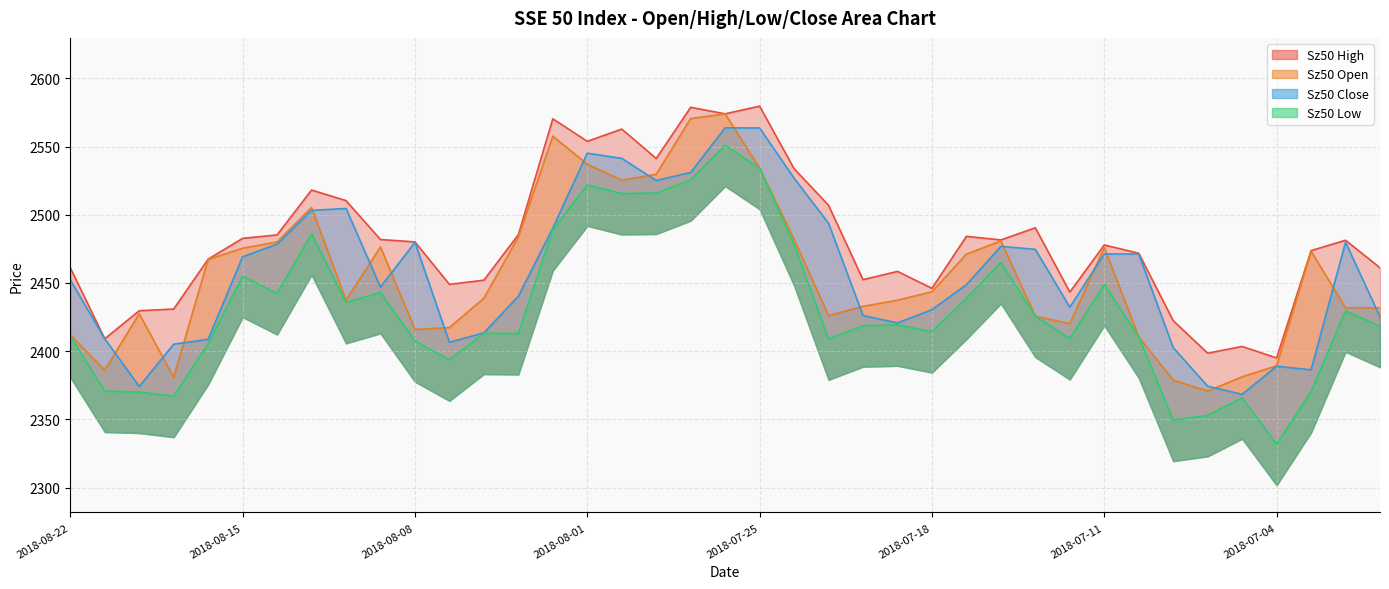

What is the label of the 11th point from the right?

2018-07-13